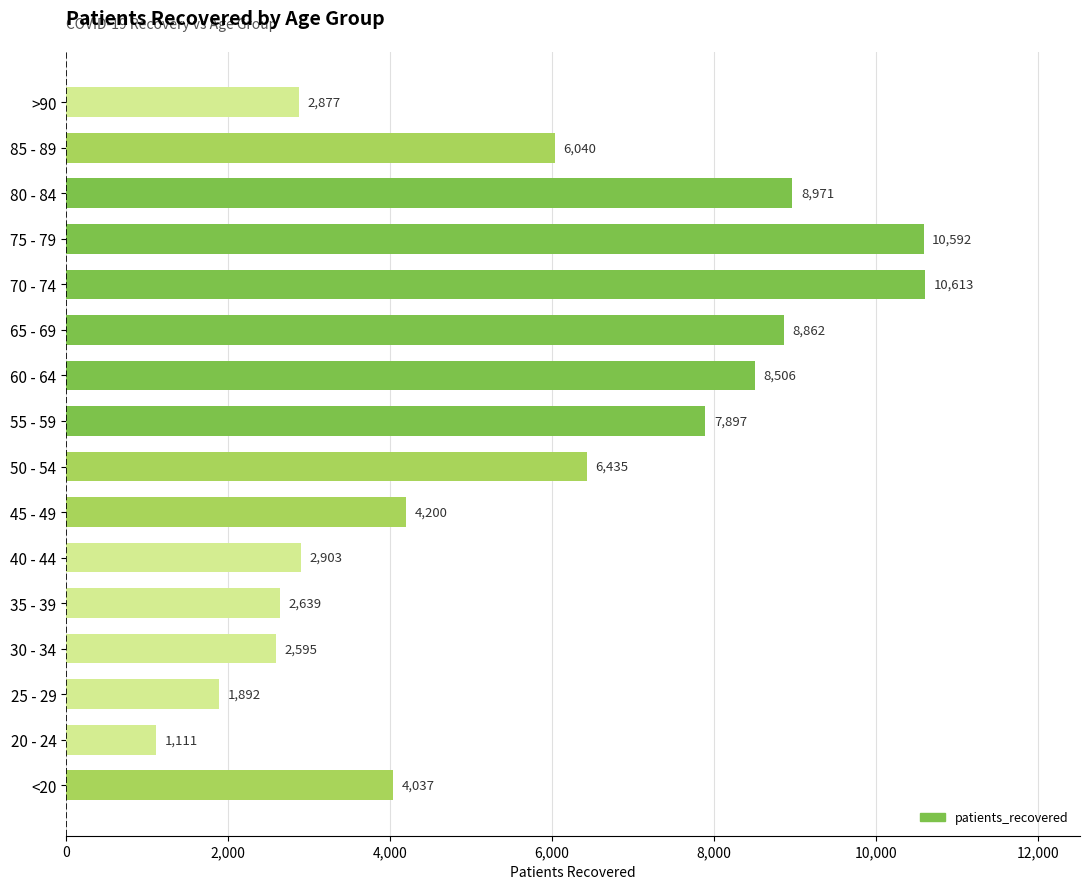

List the labels in order of value, largest first.

70 - 74, 75 - 79, 80 - 84, 65 - 69, 60 - 64, 55 - 59, 50 - 54, 85 - 89, 45 - 49, <20, 40 - 44, >90, 35 - 39, 30 - 34, 25 - 29, 20 - 24